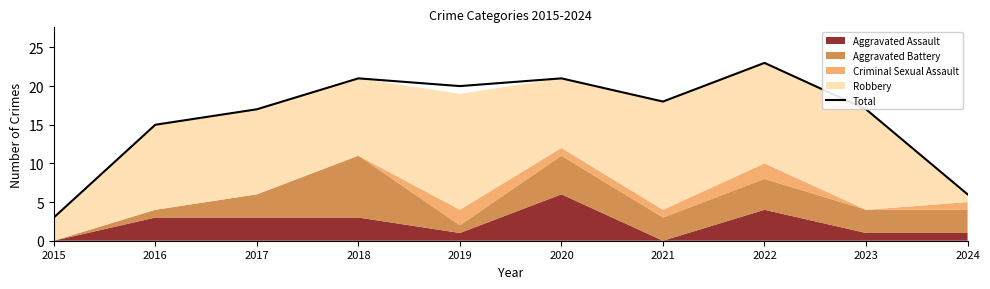

Which category has the lowest value in the Total series?

2015